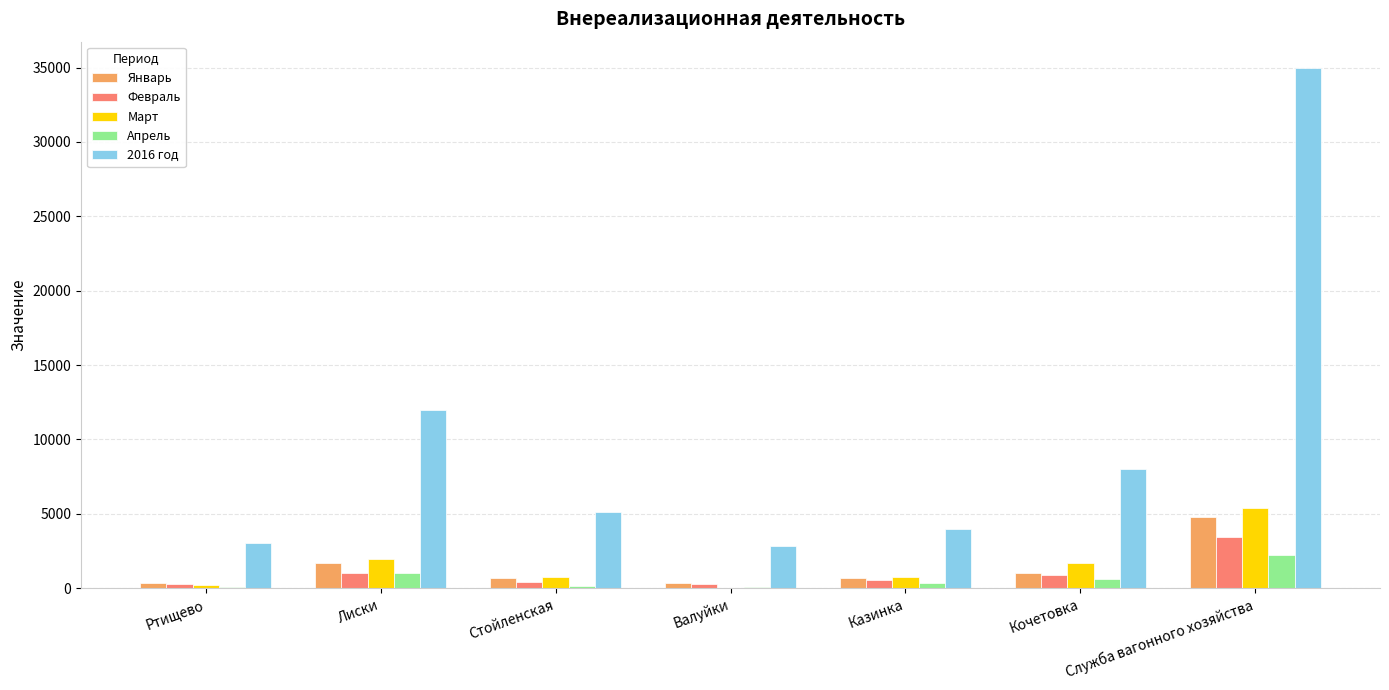

What is the sum of all Февраль values?

6837.4